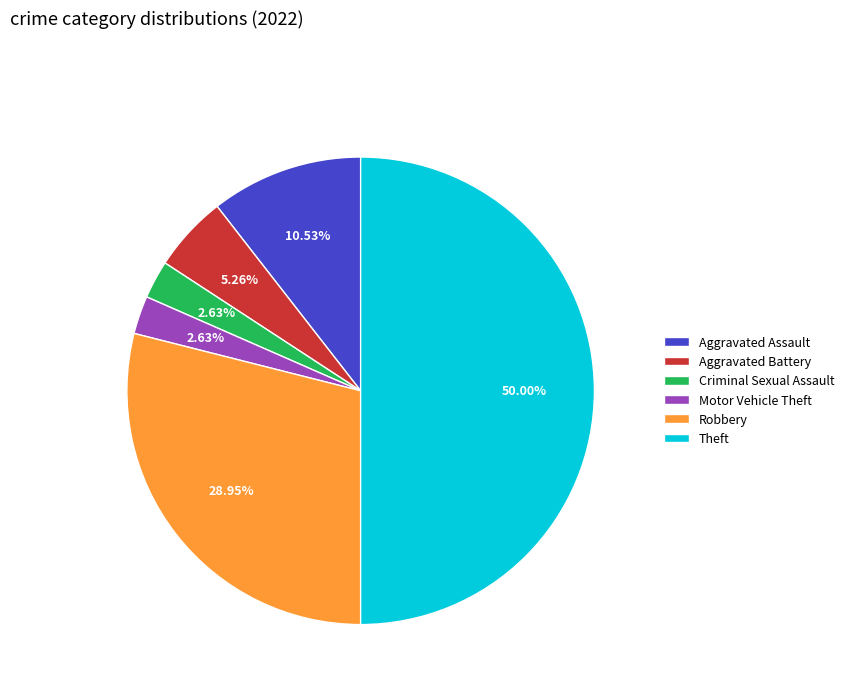

Which slice is the largest?

Theft